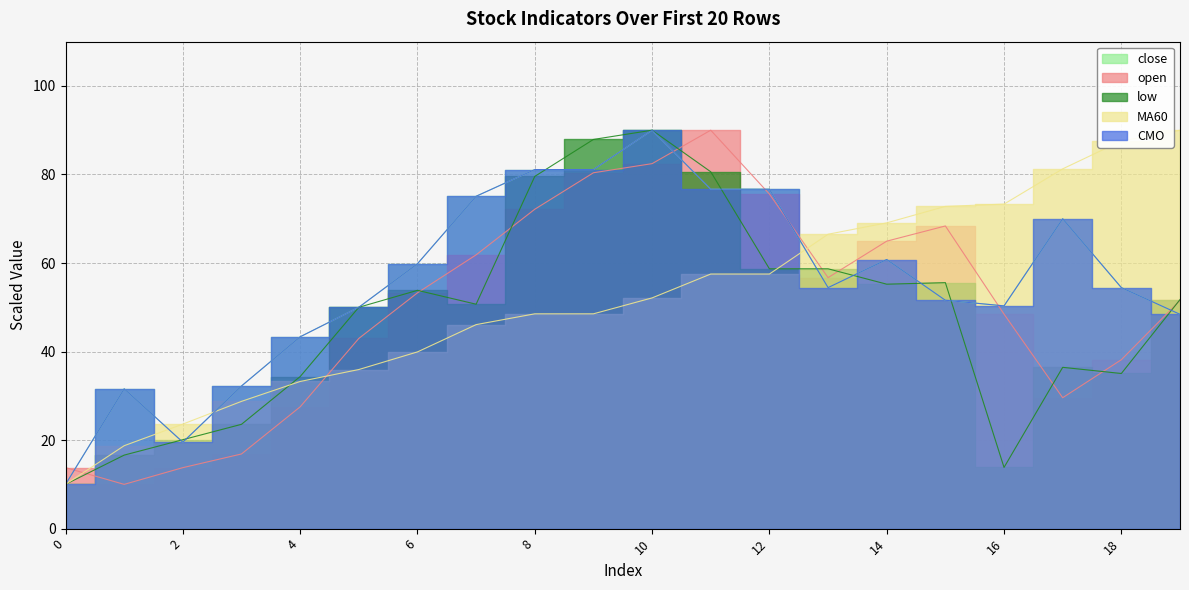

At how many categories does at least one series exceed 80?

7